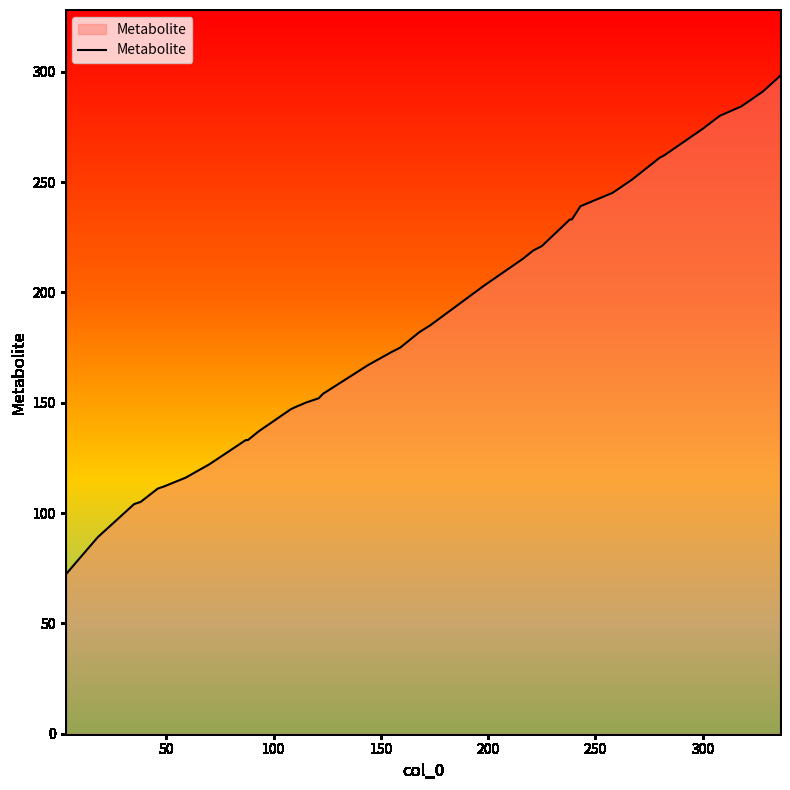

What is the minimum value shown in the chart?

72.1